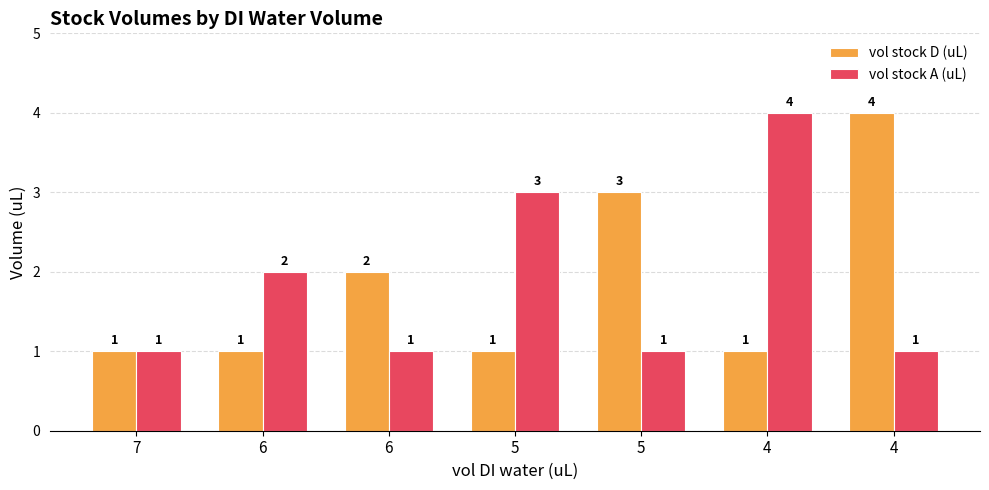

Count the number of data series in this chart.

2